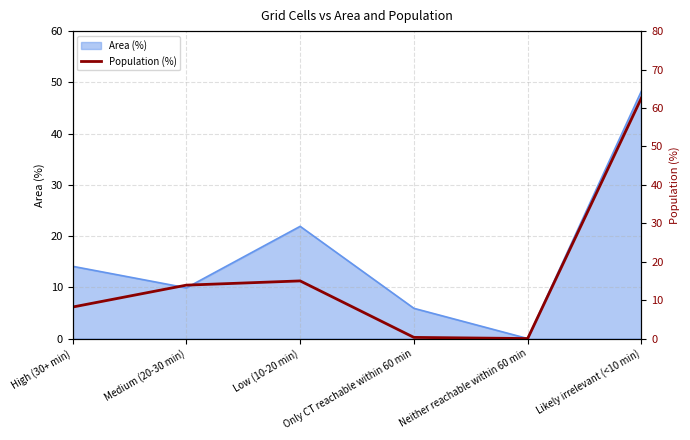

The chart shows a value of 62.6 at Likely irrelevant (<10 min). True or false?

True